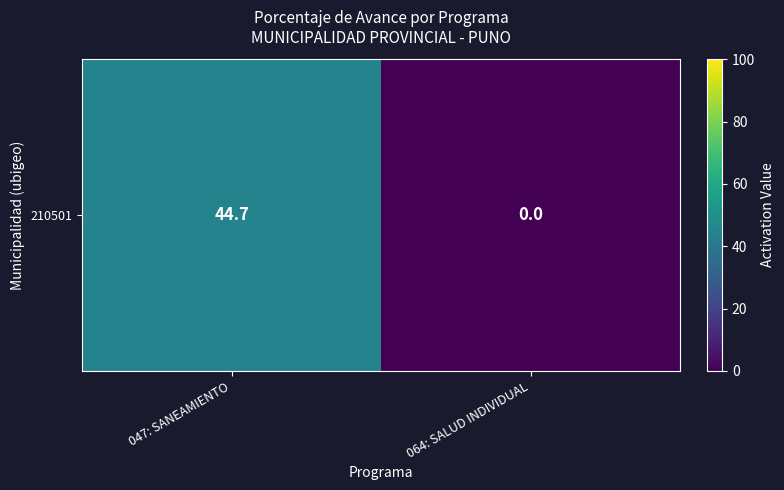

List the labels in order of value, smallest first.

064: SALUD INDIVIDUAL, 047: SANEAMIENTO